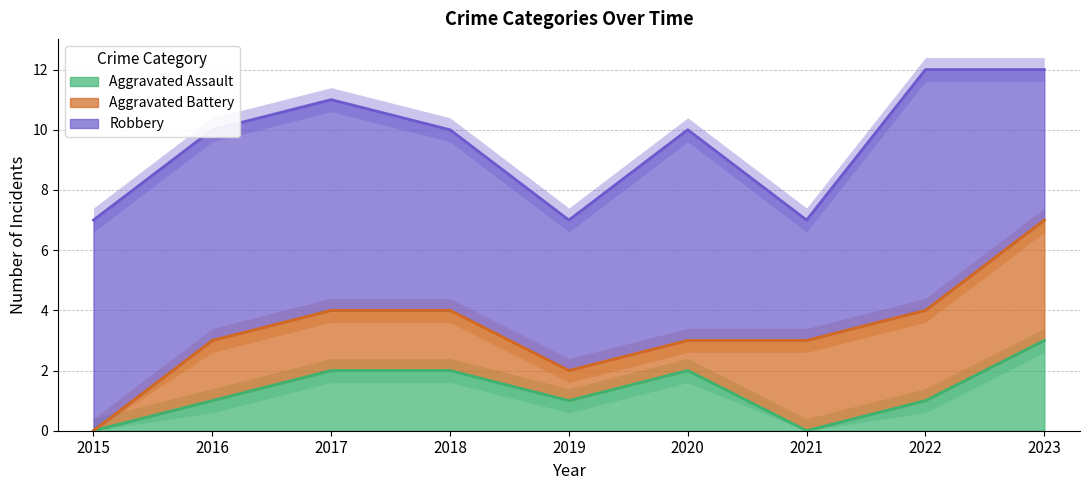

Which series has the largest total across all categories?

Robbery